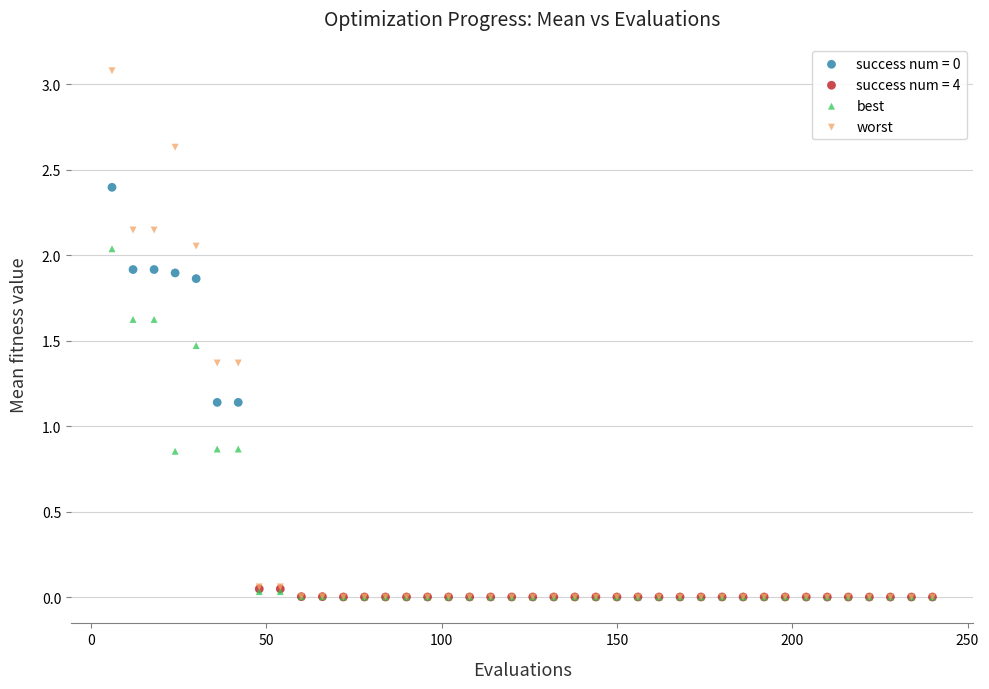

Which series has the largest Y range (max minus min)?

worst